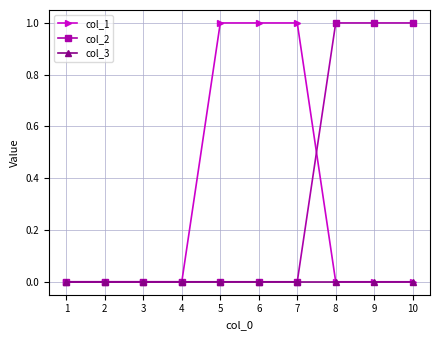

The value of col_2 at 6 is 0. True or false?

True